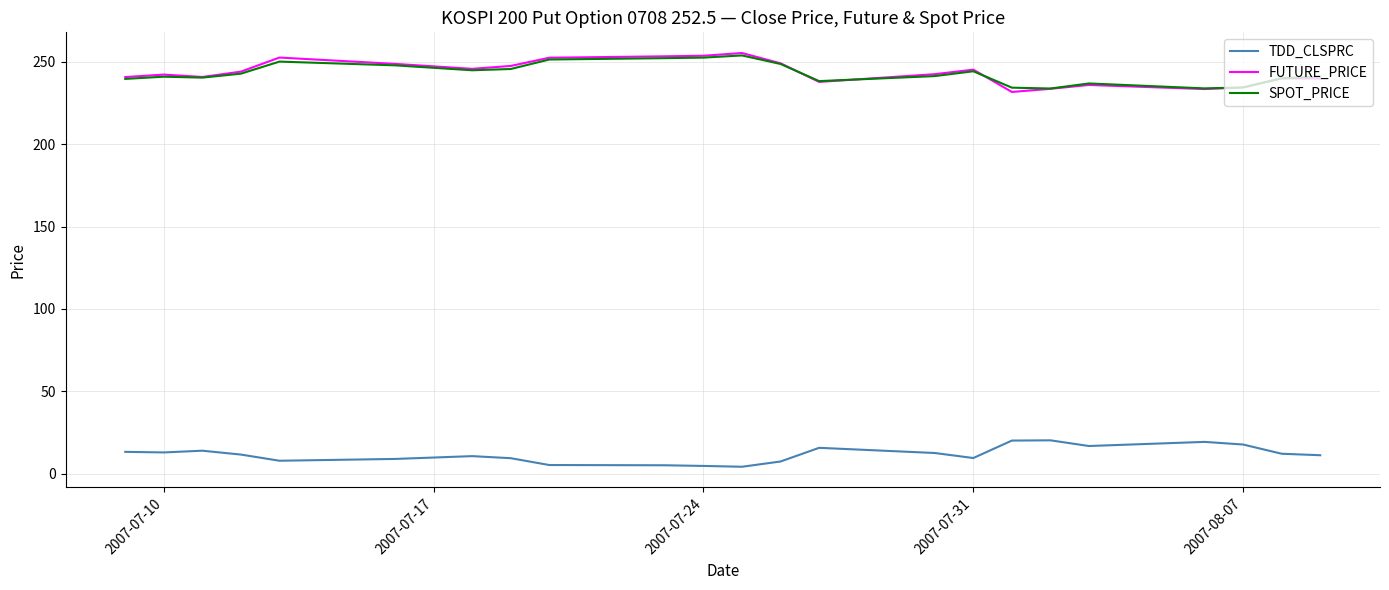

True or false: TDD_CLSPRC and FUTURE_PRICE intersect in this chart.

False